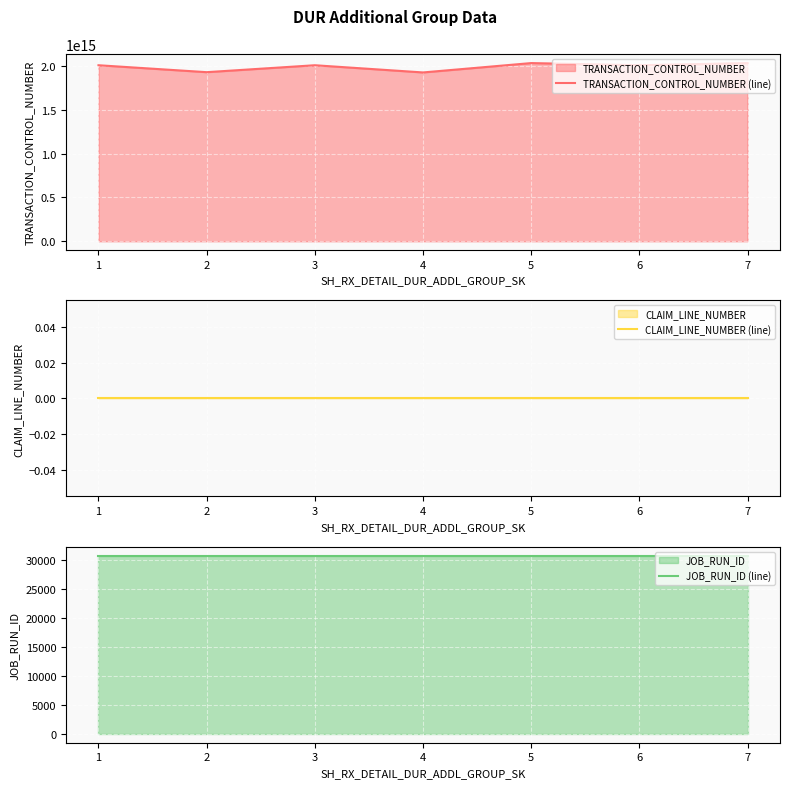

Reading right to left, transcribe all the data shown in this chart.

TRANSACTION_CONTROL_NUMBER (line): 2035000000000530	2010400000000730	2035100000001430	1928100000000430	2010400000000530	1931200000001430	2010400000000630
CLAIM_LINE_NUMBER (line): 0	0	0	0	0	0	0
JOB_RUN_ID (line): 30808	30808	30808	30808	30808	30808	30808